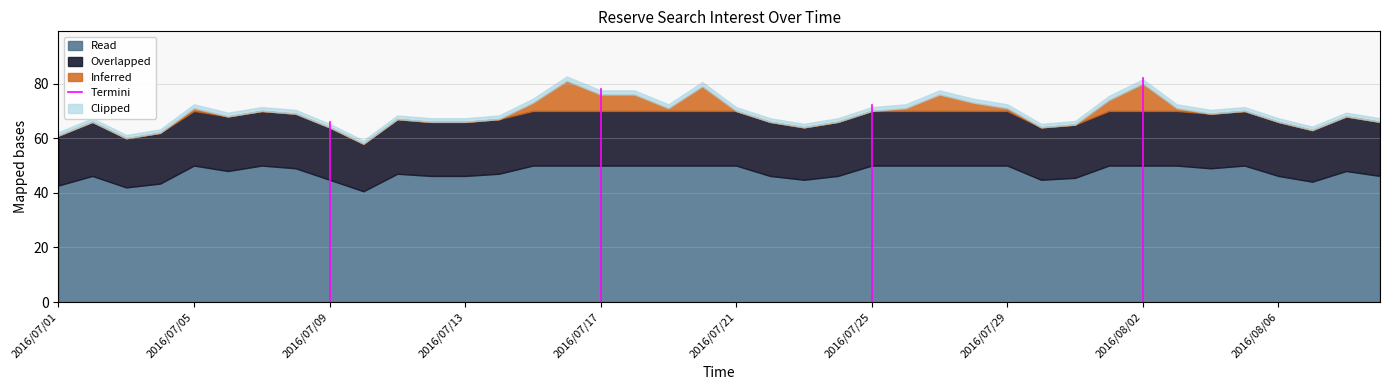

How many lines are shown in the chart?

4